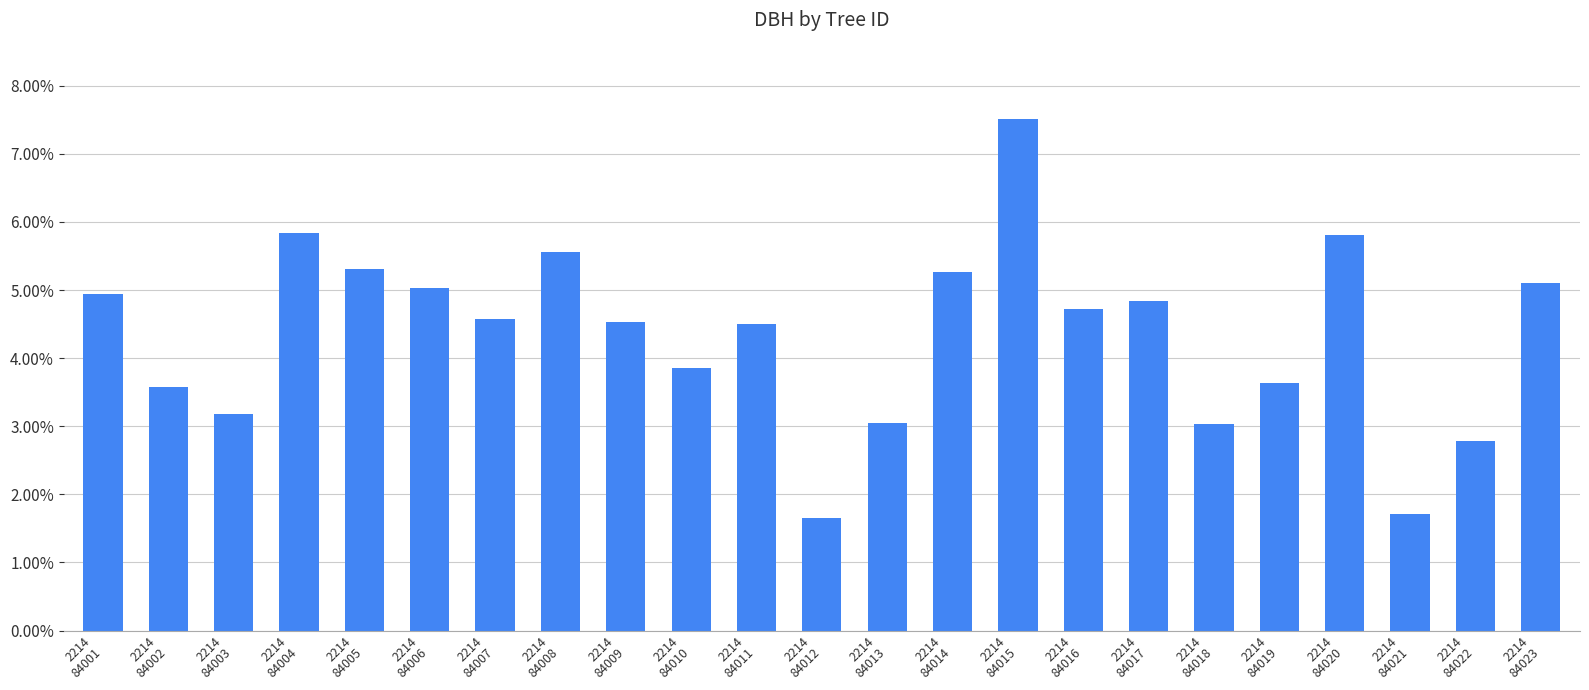

True or false: the data shows 0.1 at 2214
84023.

False